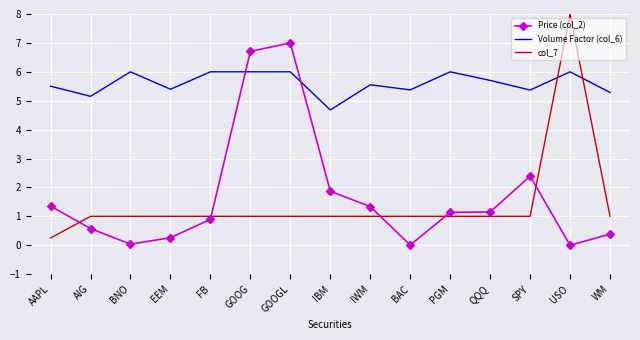

At which label does Price (col_2) first exceed 1?

AAPL